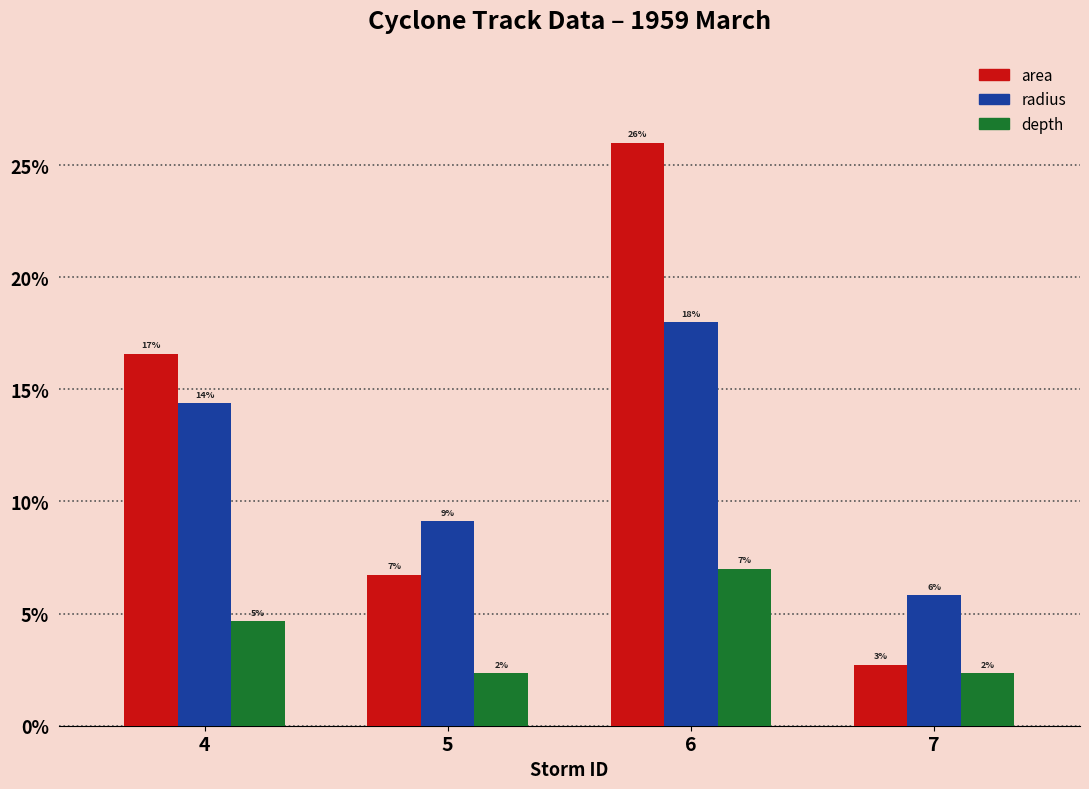

Are the bars grouped side by side (vs. stacked)?

Yes